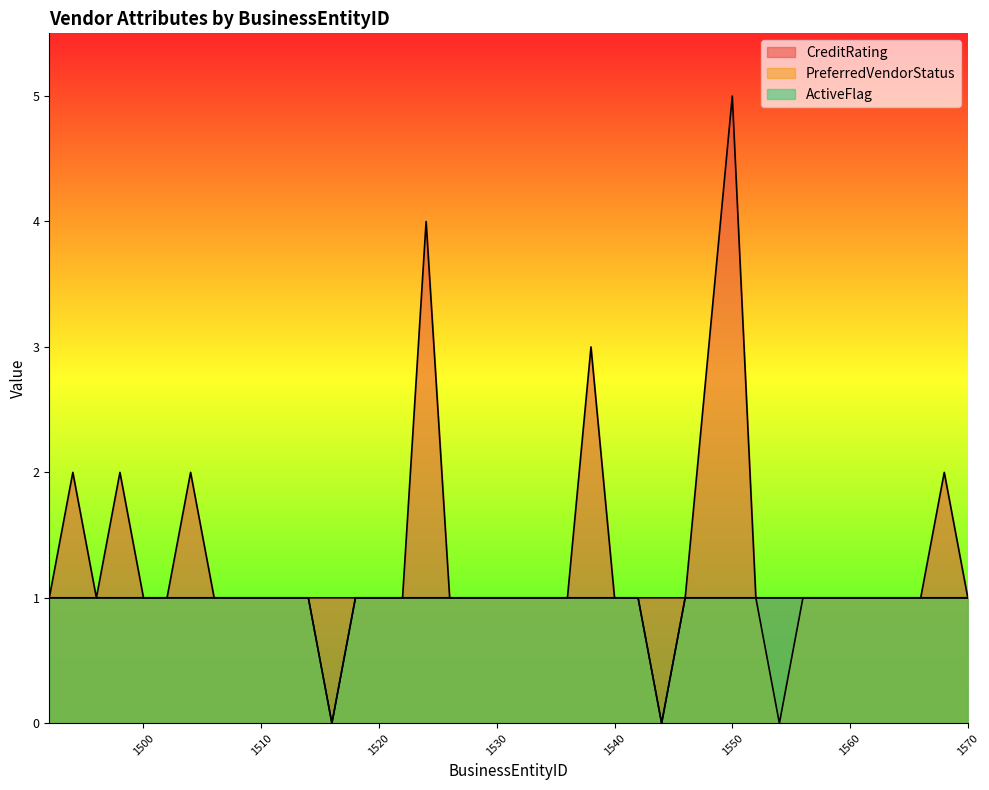

Reading right to left, what are all the values shown in this chart?

CreditRating: 1	2	1	1	1	1	1	1	1	1	5	3	1	1	1	1	3	1	1	1	1	1	1	4	1	1	1	1	1	1	1	1	1	2	1	1	2	1	2	1
PreferredVendorStatus: 1	1	1	1	1	1	1	1	0	1	1	1	1	0	1	1	1	1	1	1	1	1	1	1	1	1	1	0	1	1	1	1	1	1	1	1	1	1	1	1
ActiveFlag: 1	1	1	1	1	1	1	1	1	1	1	1	1	0	1	1	1	1	1	1	1	1	1	1	1	1	1	0	1	1	1	1	1	1	1	1	1	1	1	1